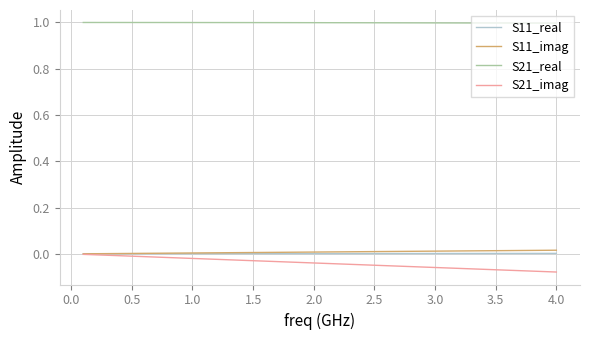

True or false: S21_imag and S21_real cross at least once.

False